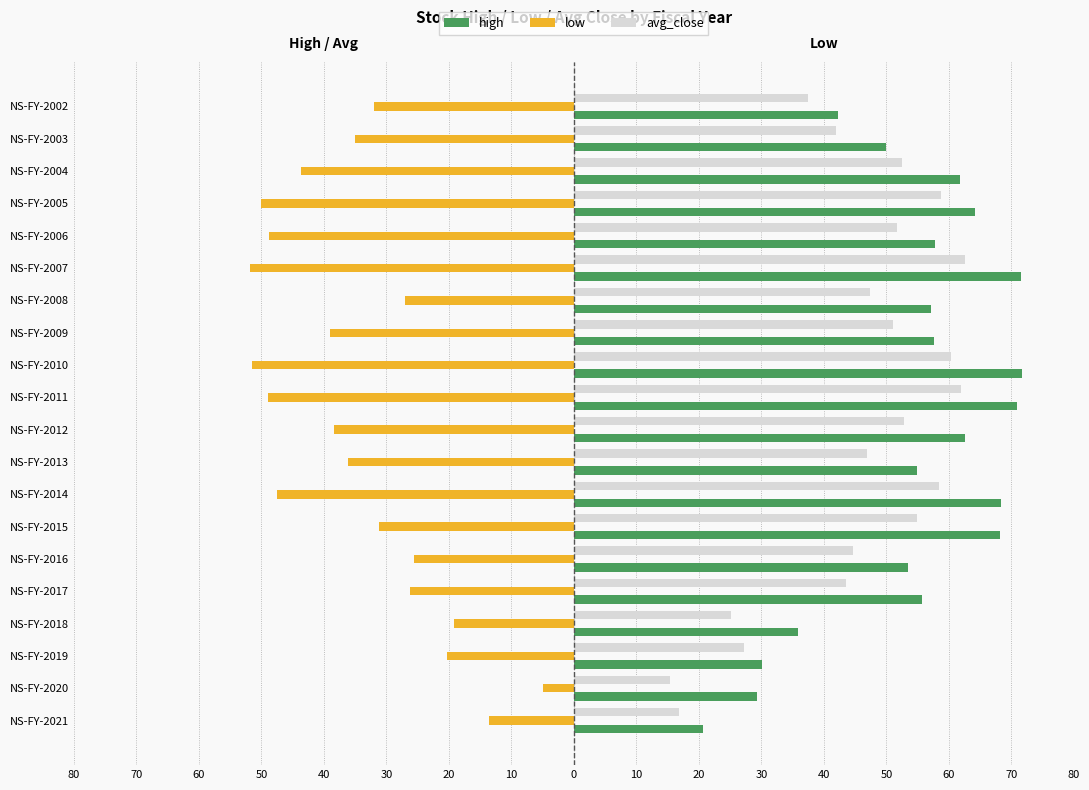

What are all the series names shown in the legend?

high, low, avg_close